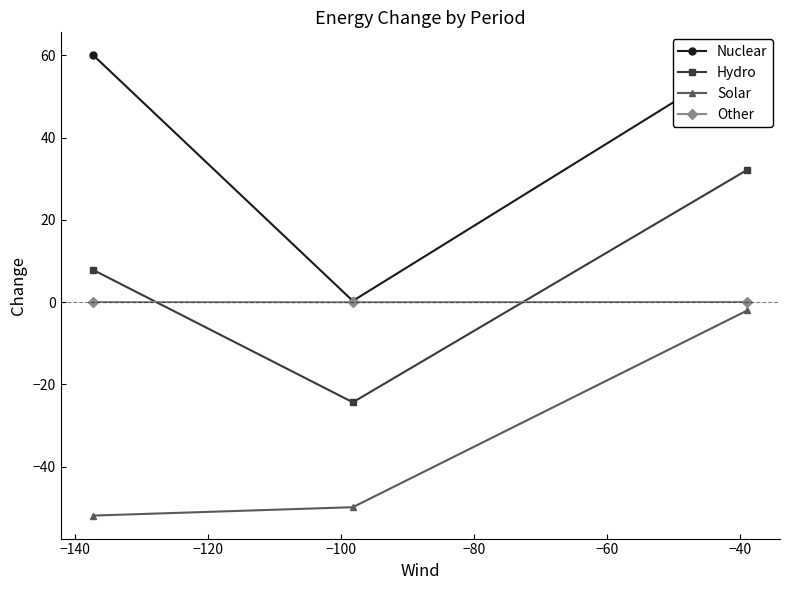

Rank the series by their maximum value, from lowest to highest.

Solar, Other, Hydro, Nuclear